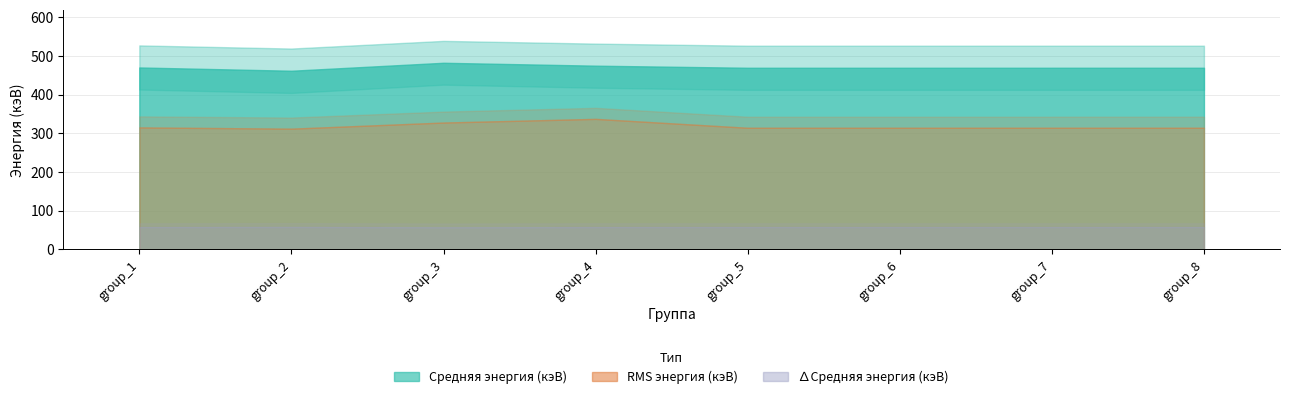

True or false: RMS энергия (кэВ) and ∆Средняя энергия (кэВ) intersect in this chart.

False